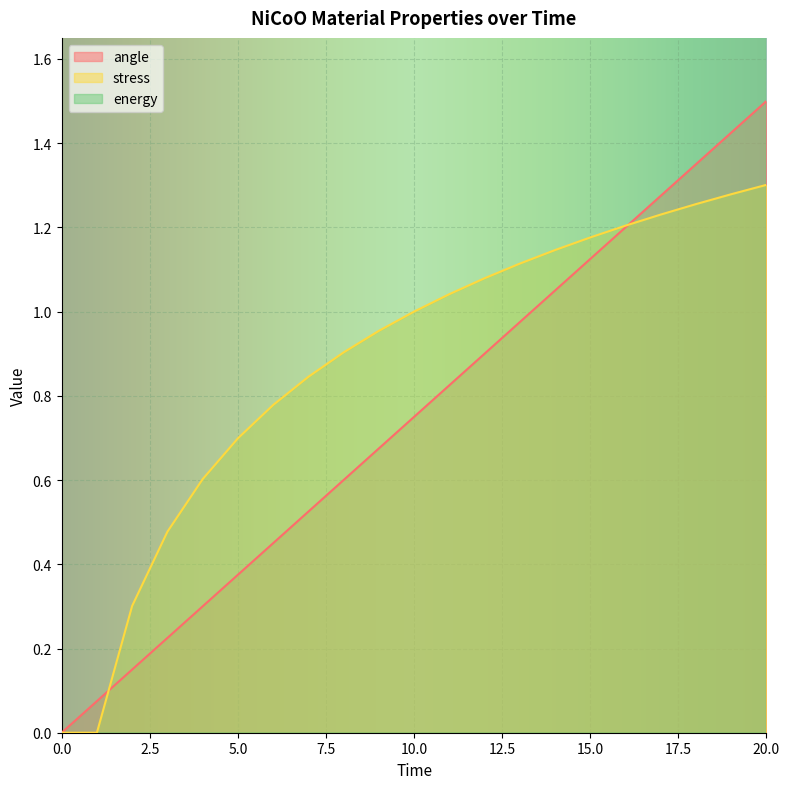

Which has a higher value, 2 or 20?

20